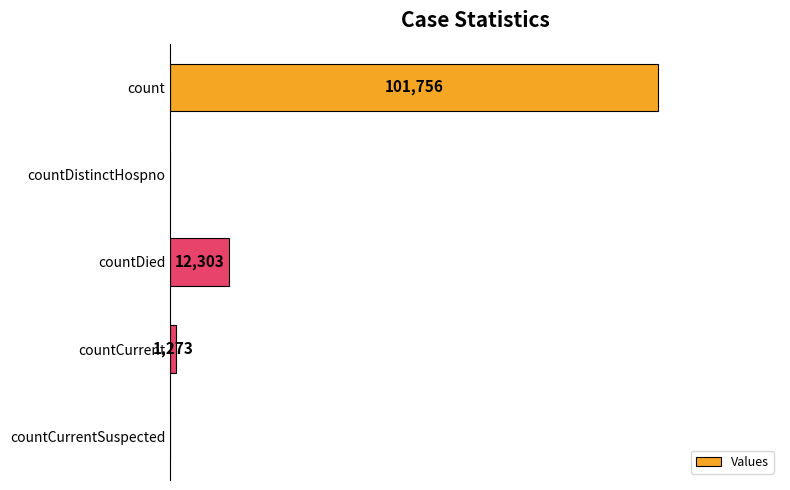

Which category has the highest value across all series?

count